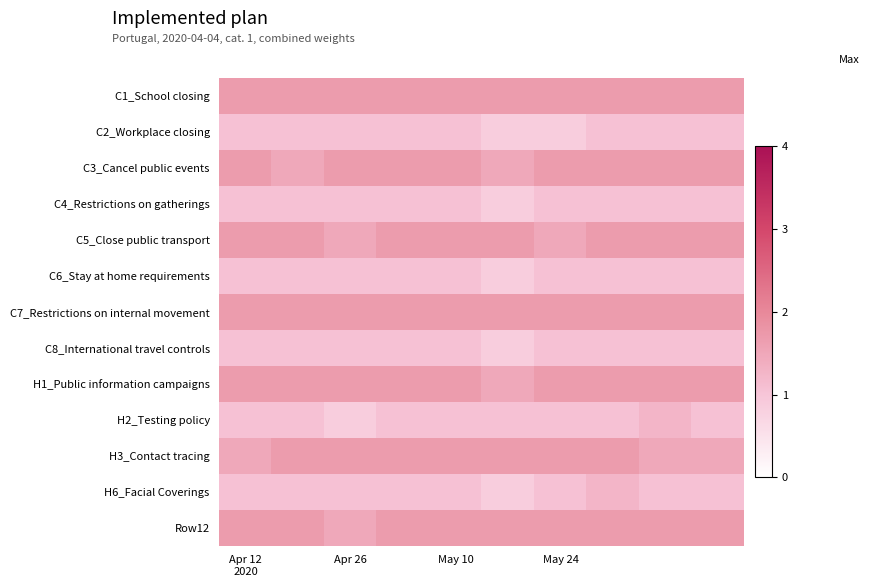

Which series has the largest total across all categories?

C1_School closing